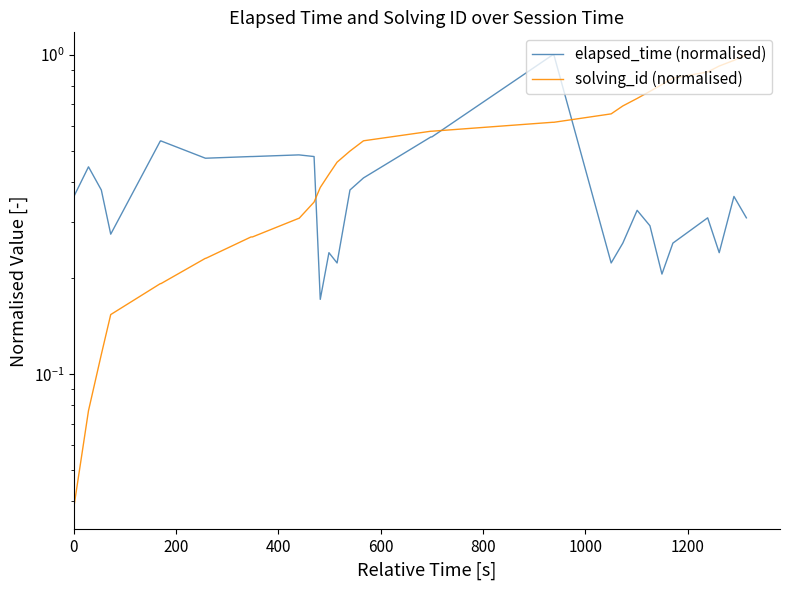

What is the average value of the elapsed_time (normalised) series?

0.5